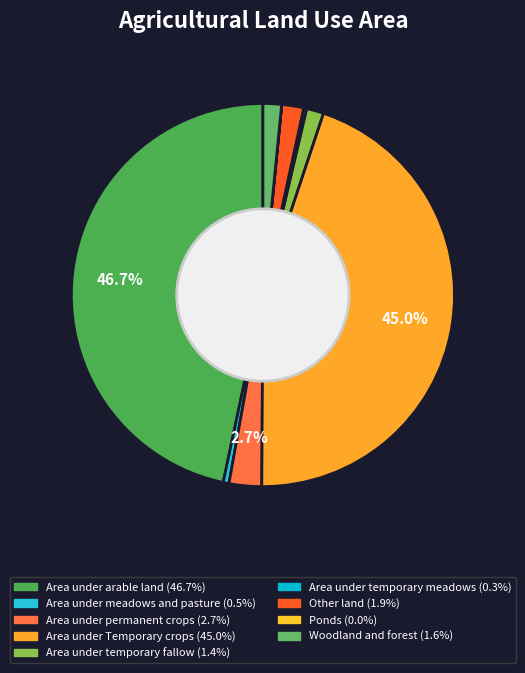

Does Ponds represent more than half of the total?

No